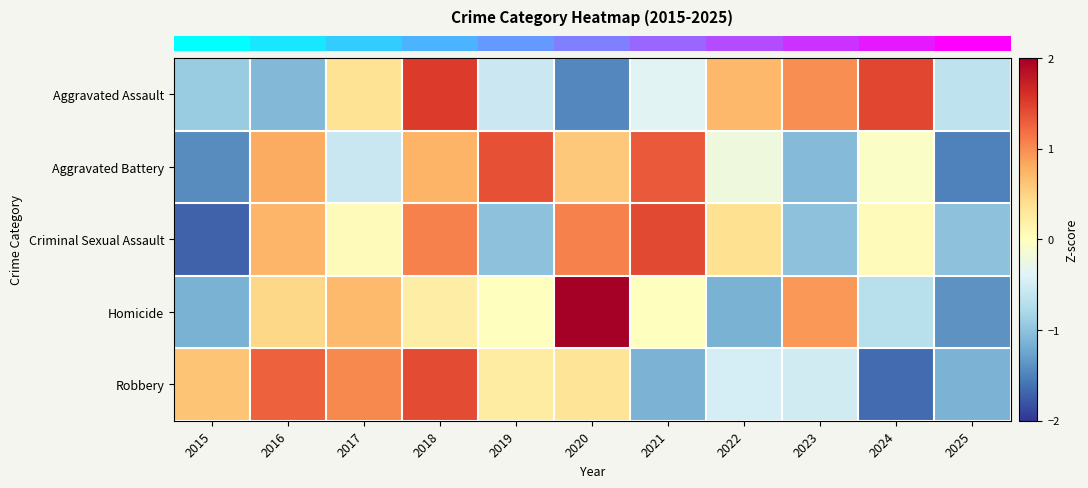

Which label corresponds to the smallest value in the chart?

2015